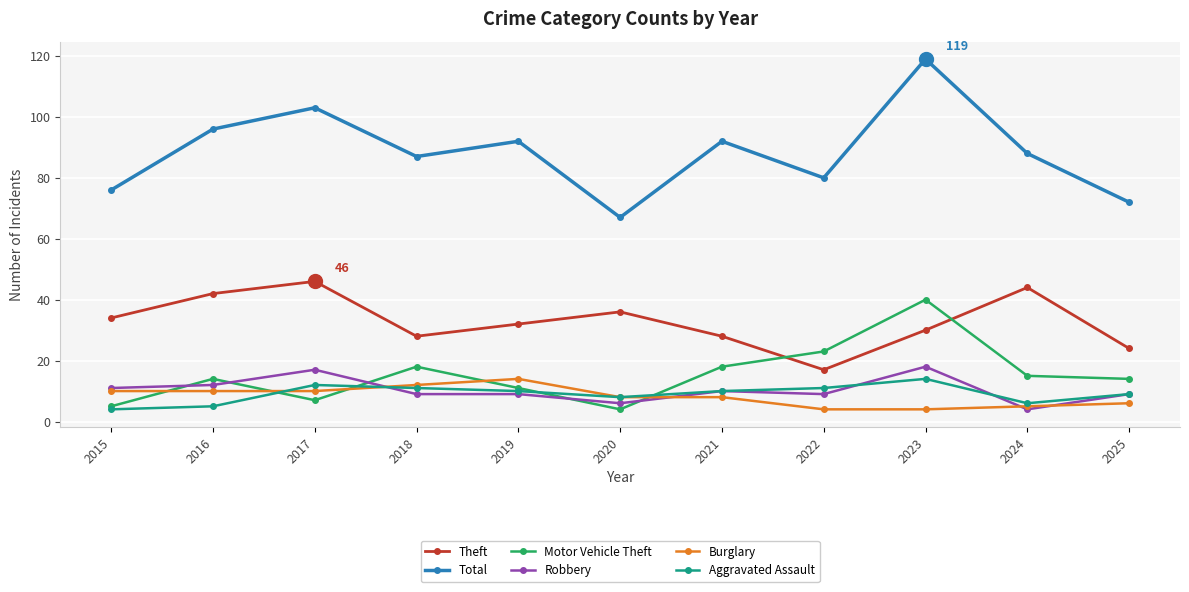

Reading left to right, transcribe all the data shown in this chart.

Theft: 34	42	46	28	32	36	28	17	30	44	24
Total: 76	96	103	87	92	67	92	80	119	88	72
Motor Vehicle Theft: 5	14	7	18	11	4	18	23	40	15	14
Robbery: 11	12	17	9	9	6	10	9	18	4	9
Burglary: 10	10	10	12	14	8	8	4	4	5	6
Aggravated Assault: 4	5	12	11	10	8	10	11	14	6	9